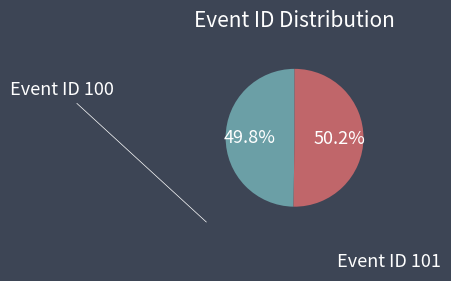

Is there a majority slice in this chart?

Yes